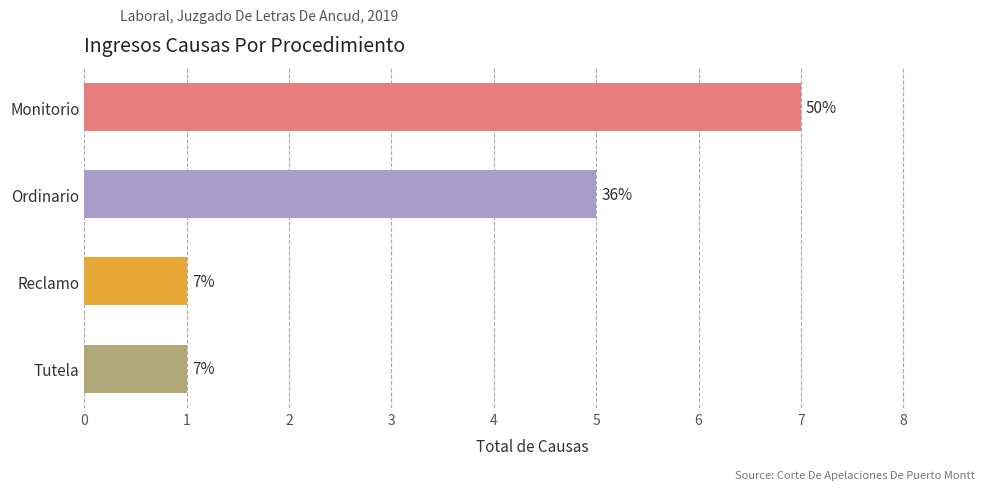

True or false: the data shows 11 at Monitorio.

False